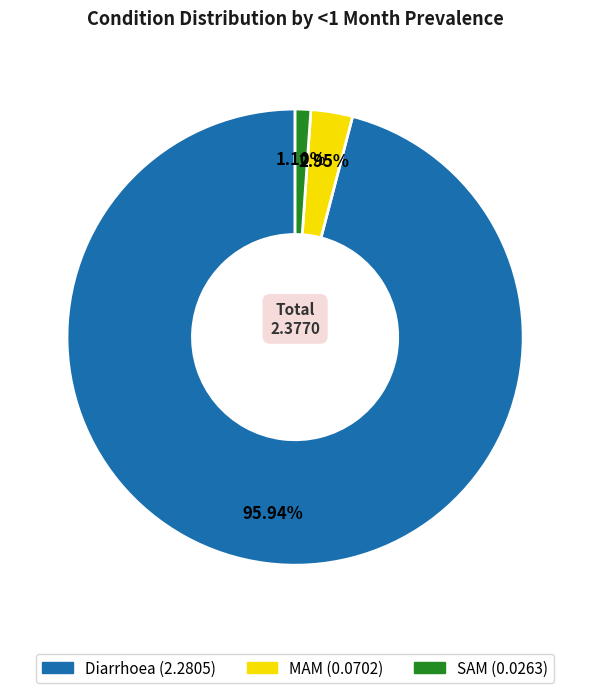

Is the sum of Diarrhoea and SAM greater than half?

Yes